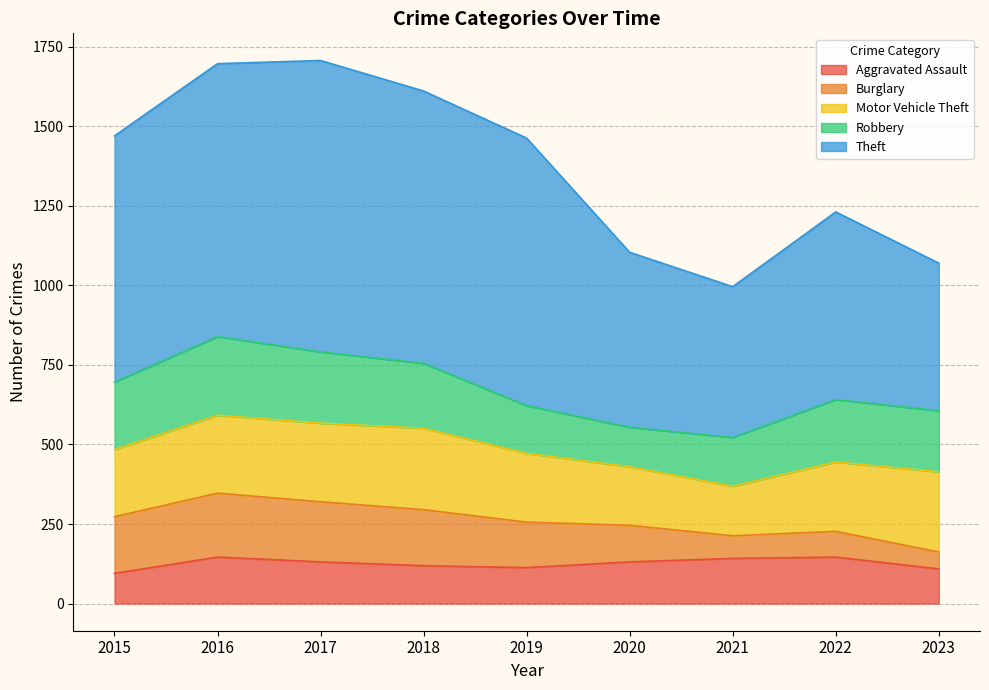

The Aggravated Assault series shows 227 at 2020. True or false?

False